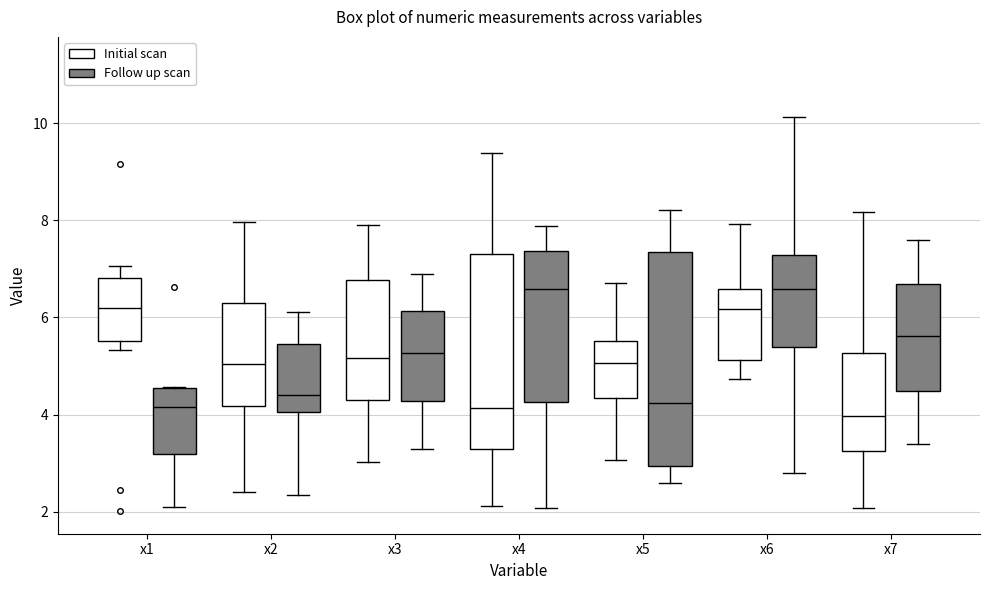

Which box is the tallest, from its lower edge to its upper edge?

x5 (Follow up scan)